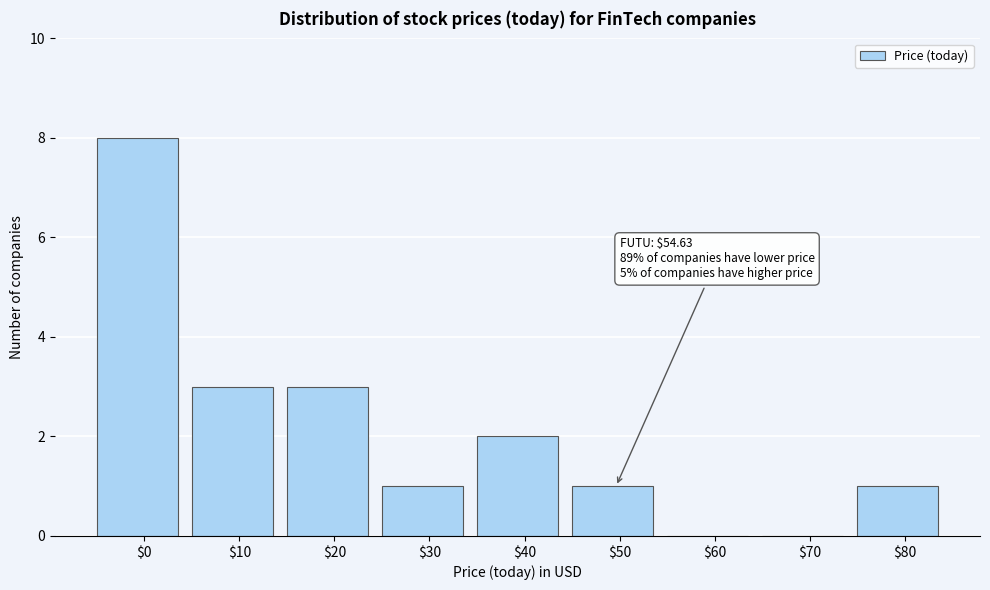

Is it true that the value at $70 is -5?

False